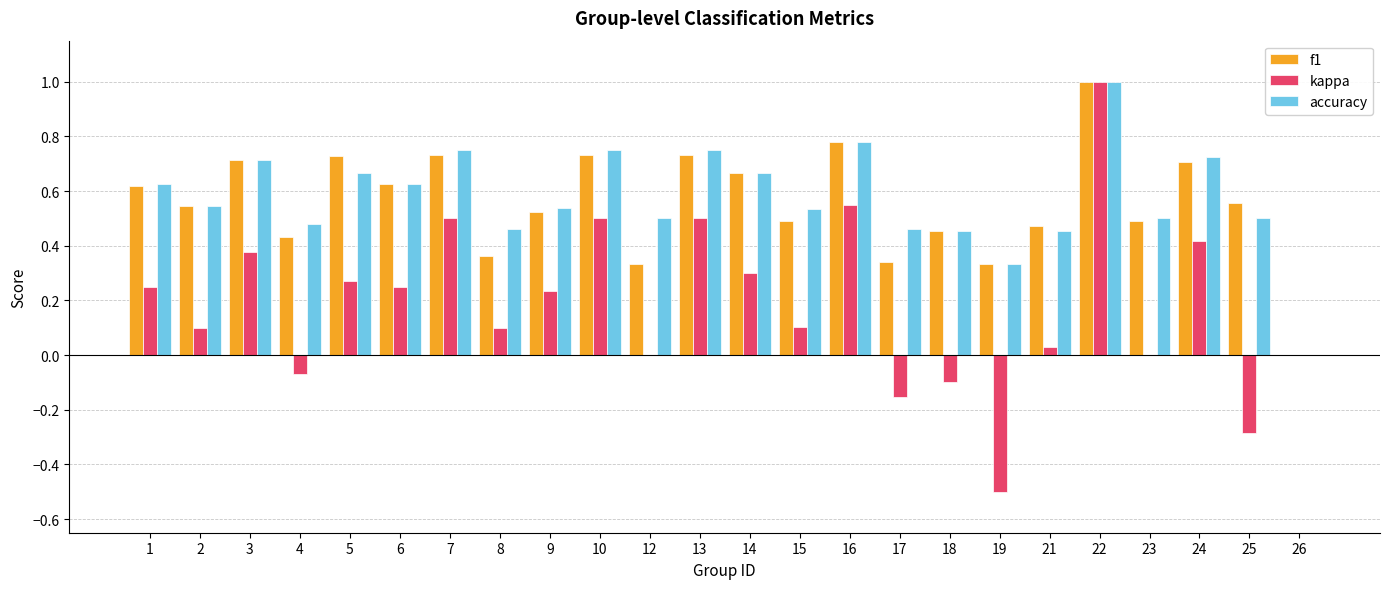

What is the maximum value for accuracy?

1.0